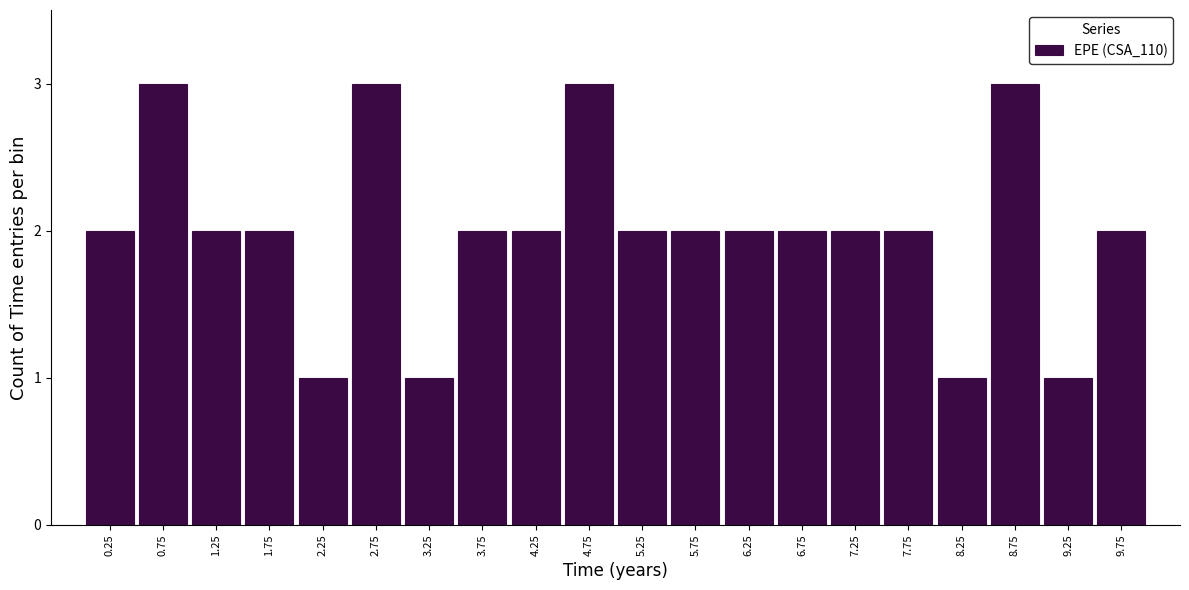

Reading left to right, list all the values displayed in this chart.

0.25=2	0.75=3	1.25=2	1.75=2	2.25=1	2.75=3	3.25=1	3.75=2	4.25=2	4.75=3	5.25=2	5.75=2	6.25=2	6.75=2	7.25=2	7.75=2	8.25=1	8.75=3	9.25=1	9.75=2